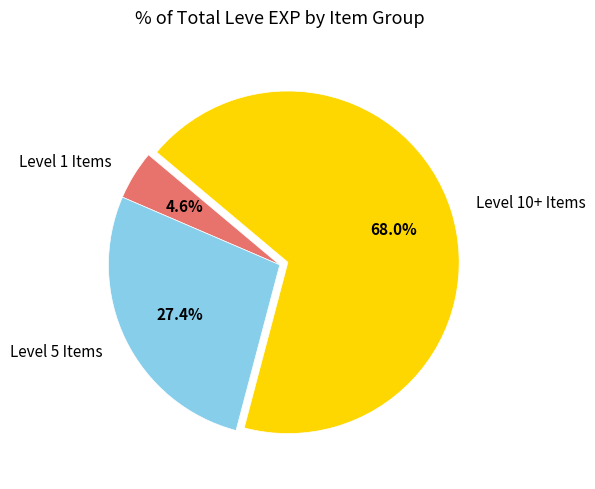

Approximately how many times larger is the value at Level 10+ Items compared to Level 5 Items?

2.5